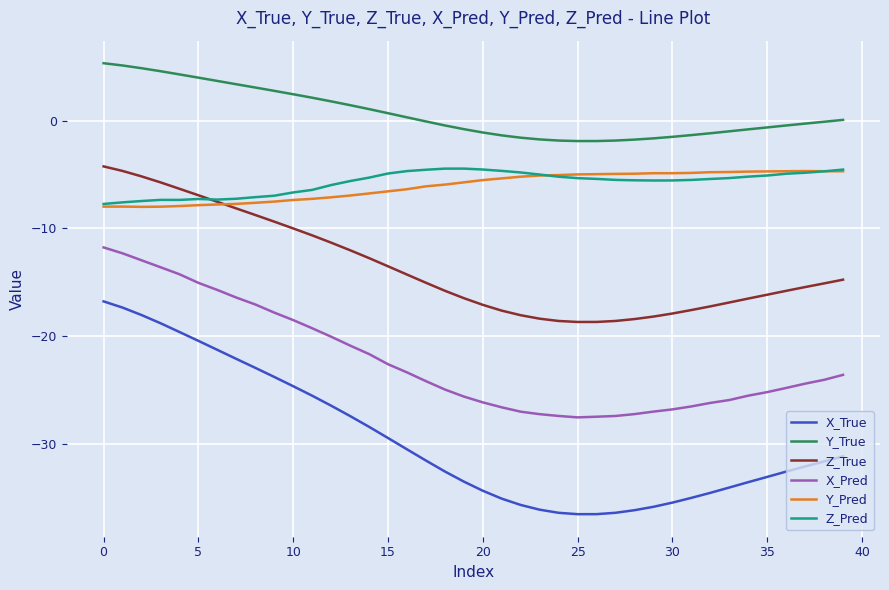

Which series has the largest range (max minus min)?

X_True